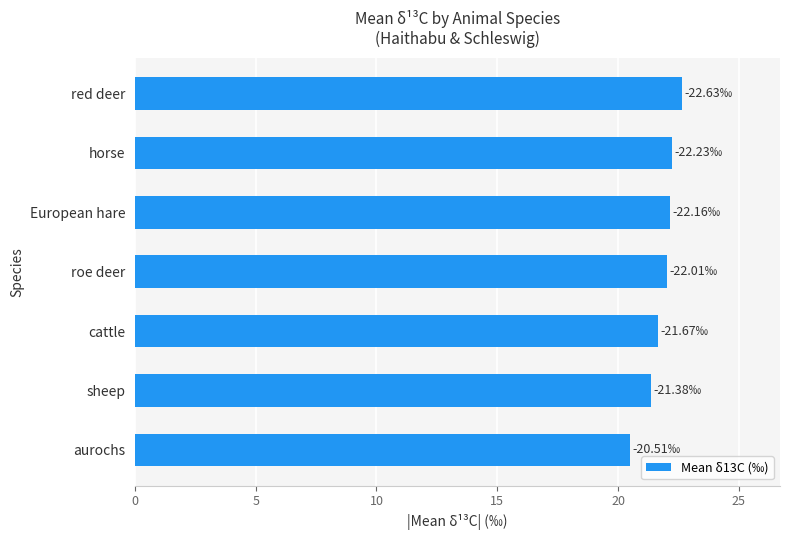

How many bars are there in total?

7